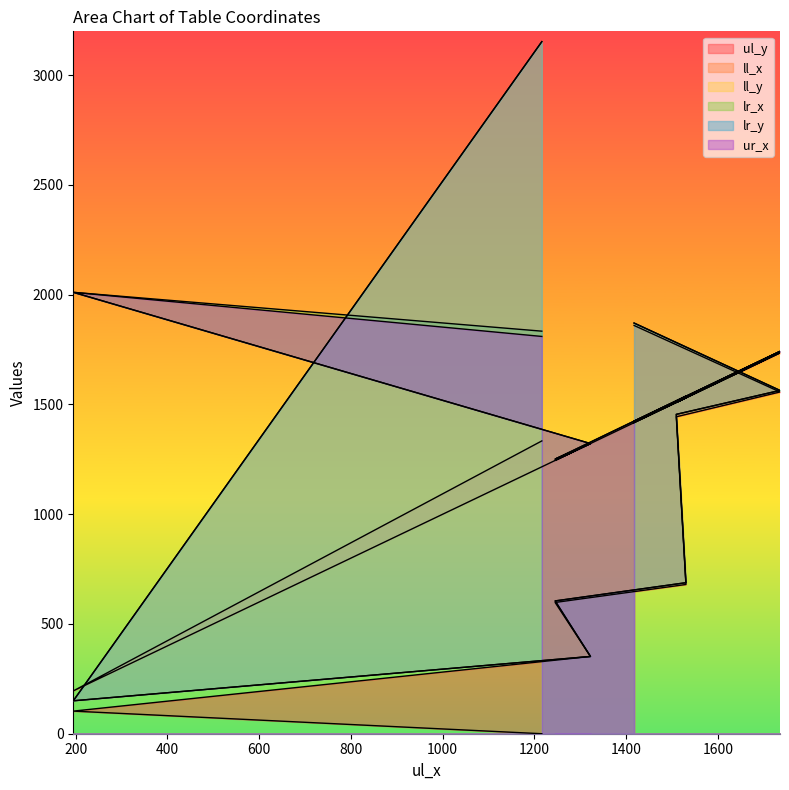

What is the spread (max minus min) of values at 1245?

653